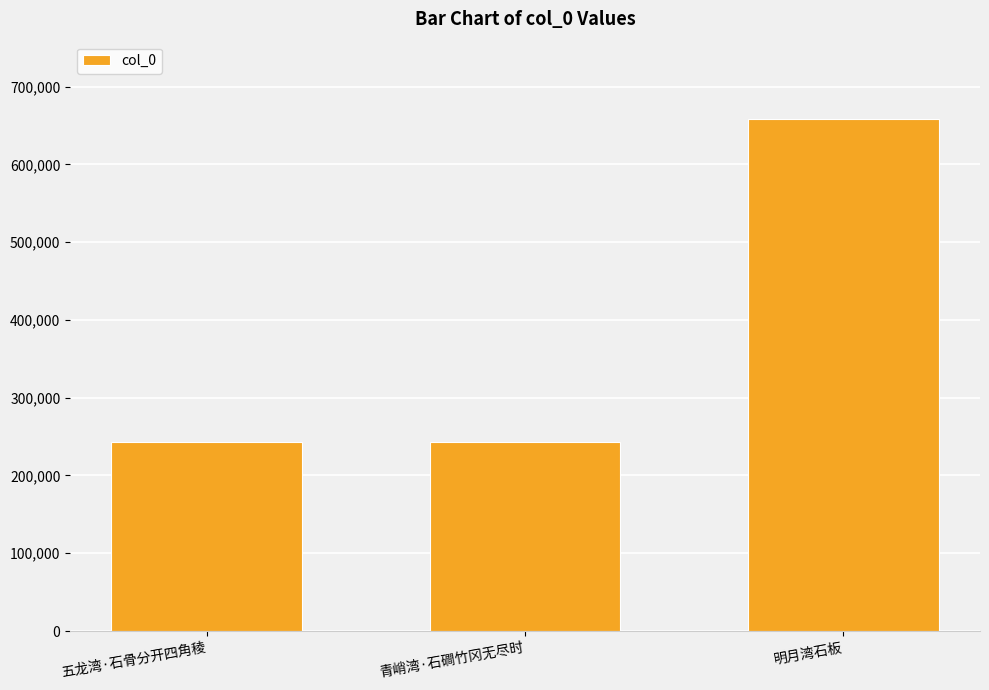

What is the smallest value displayed?

242488